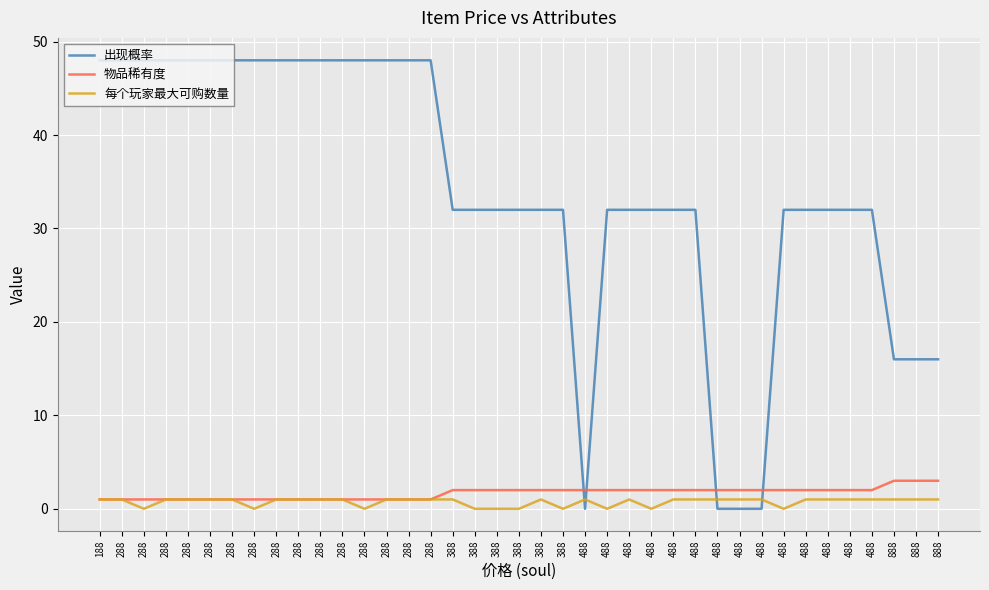

After their last crossing, which series has the higher values: 出现概率 or 每个玩家最大可购数量?

出现概率